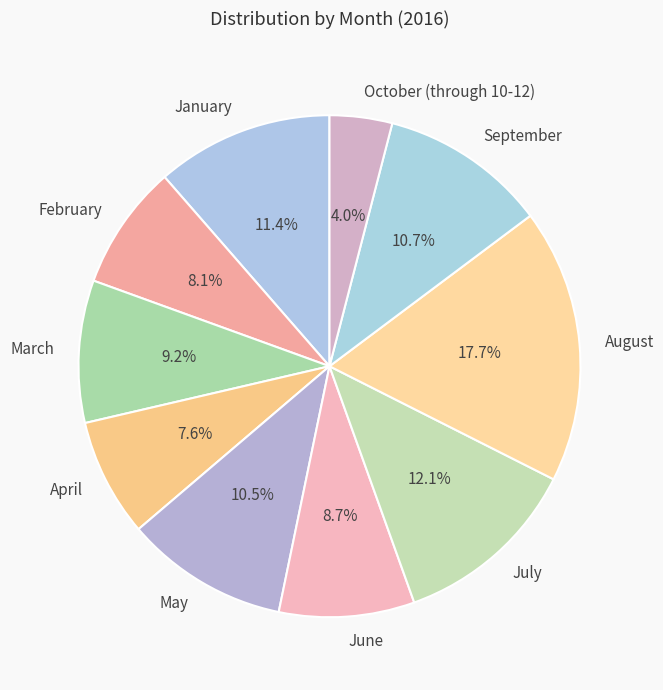

To the nearest percent, what is the combined percentage of August and July?

30%